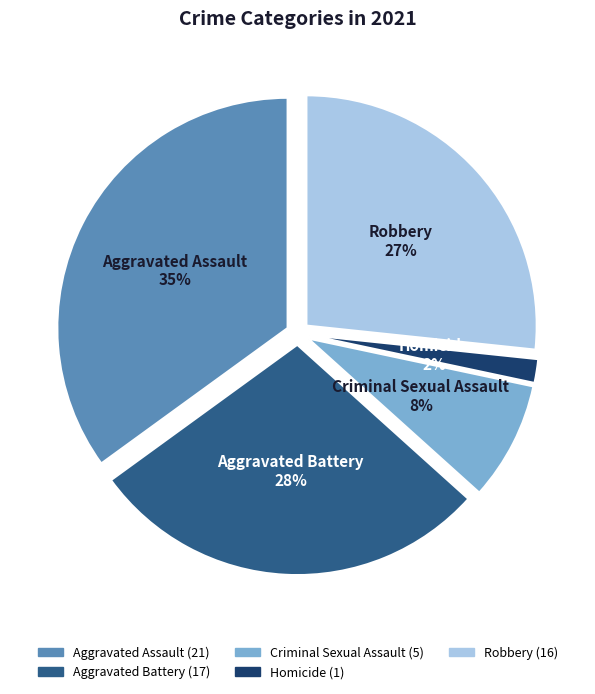

Does Aggravated Assault represent more than half of the total?

No